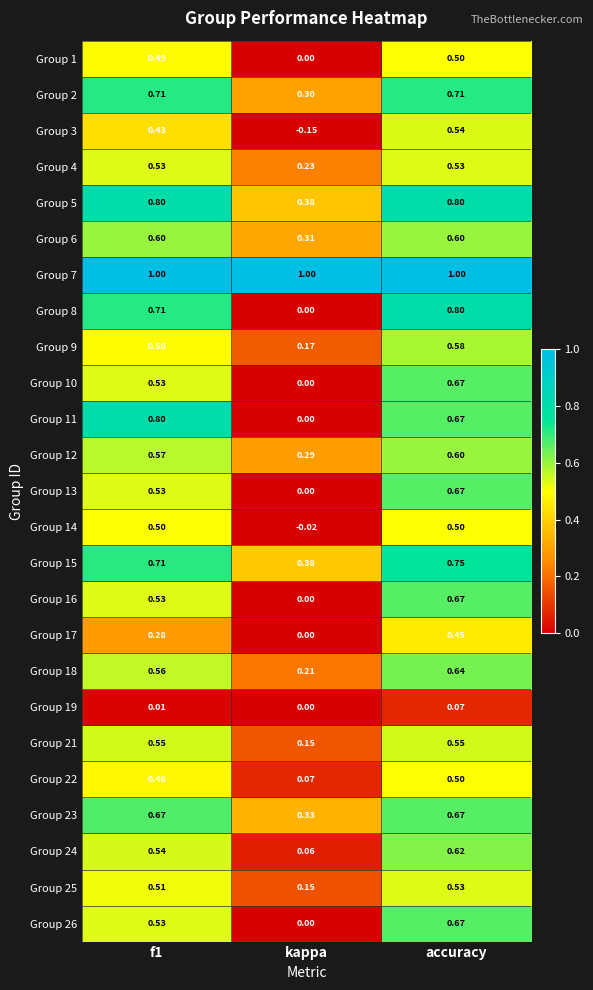

Where is Group 5 nearest to the value 0?

kappa